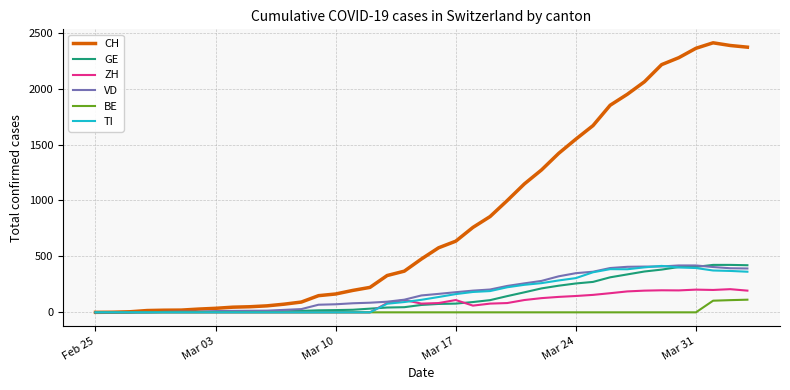

What is the greatest value displayed?

2409